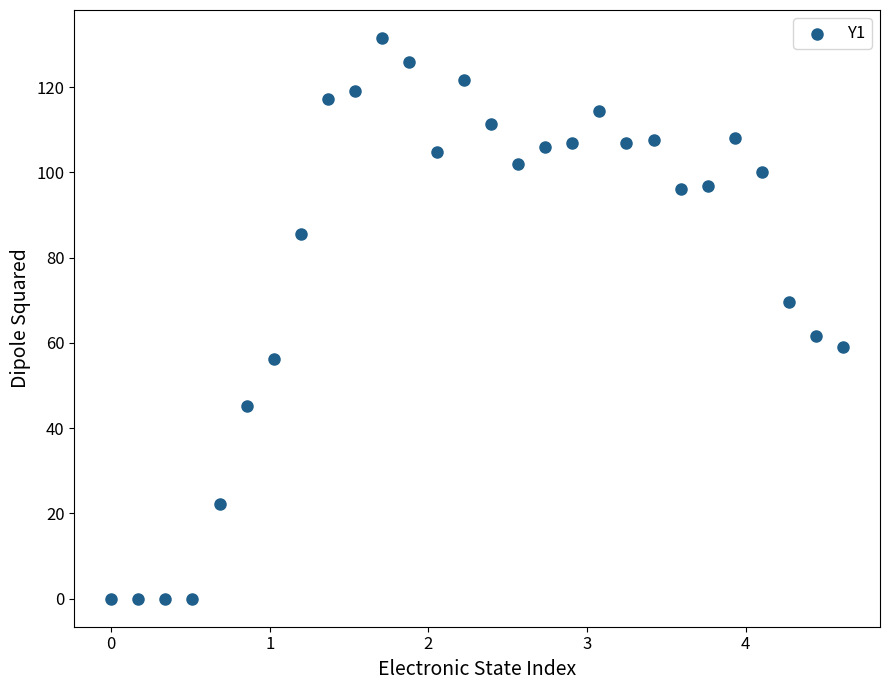

What is the range of X values (max minus min)?

4.6